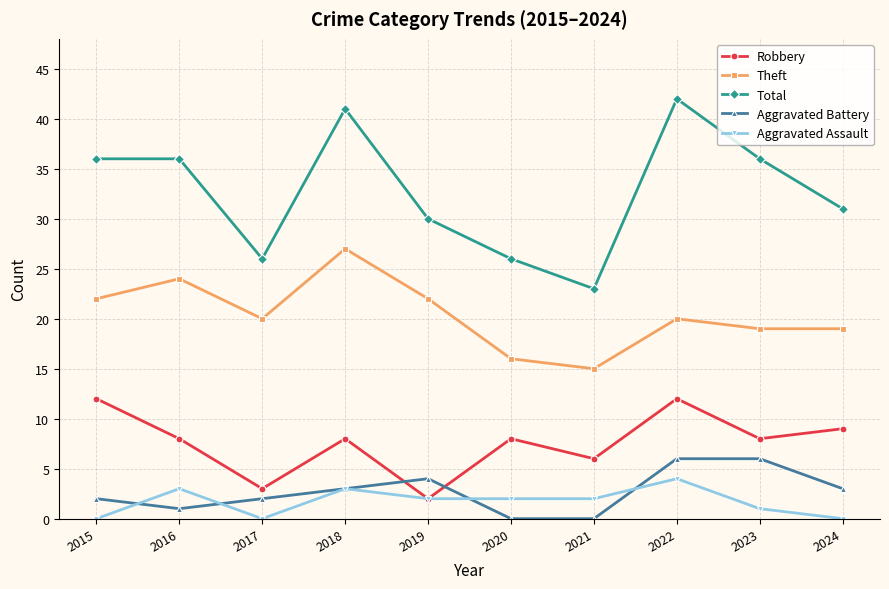

Is it true that Aggravated Battery equals 4 at 2019?

True